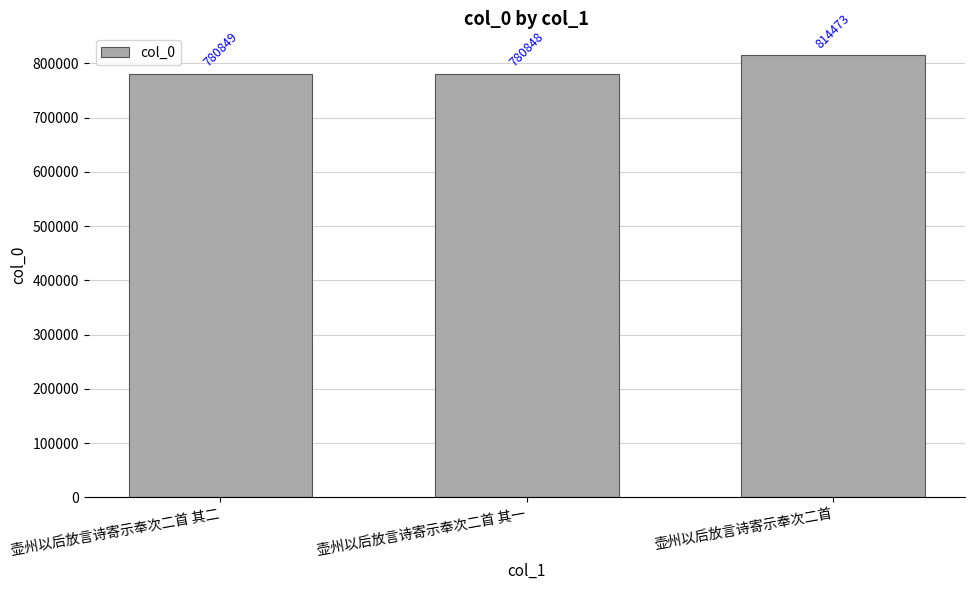

Which label corresponds to the largest value in the chart?

壶州以后放言诗寄示奉次二首